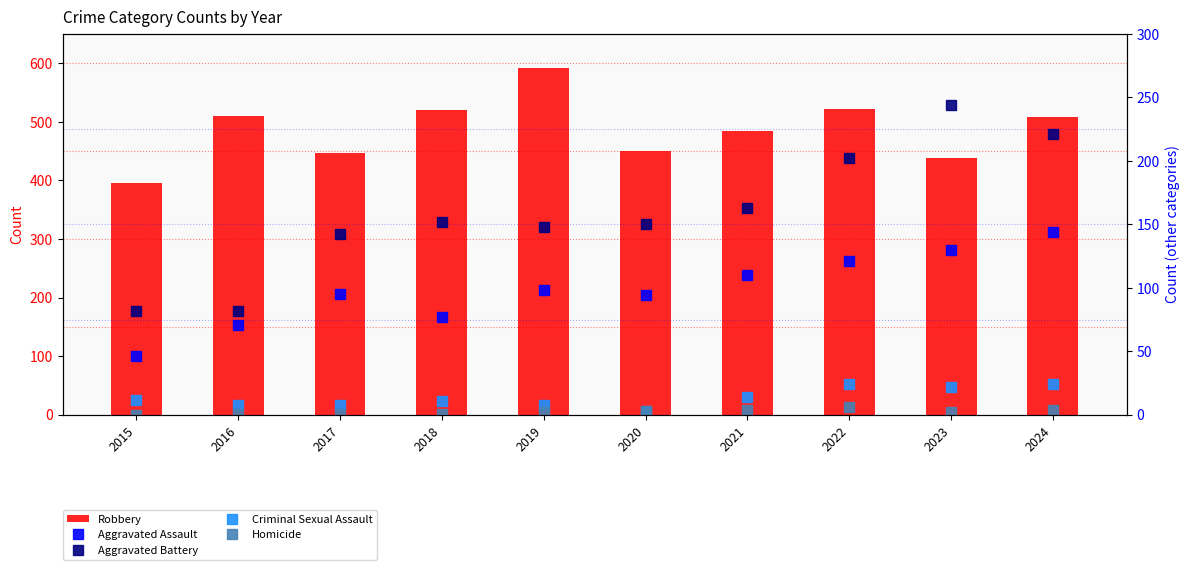

The Aggravated Battery series shows 388 at 2024. True or false?

False